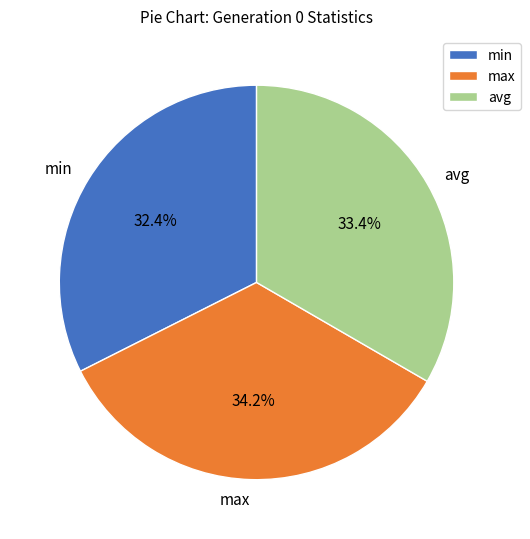

To the nearest percent, what is the difference between the min and max slice percentages?

2%